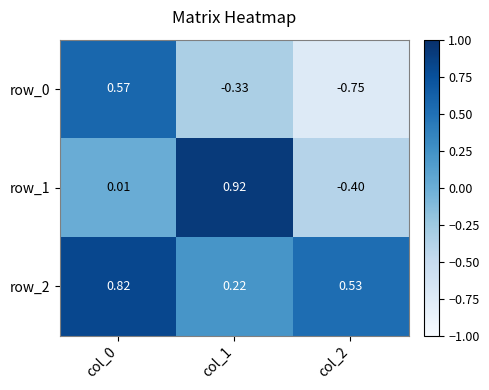

Is the value of row_2 at col_2 greater than the value of row_1 at col_1?

No